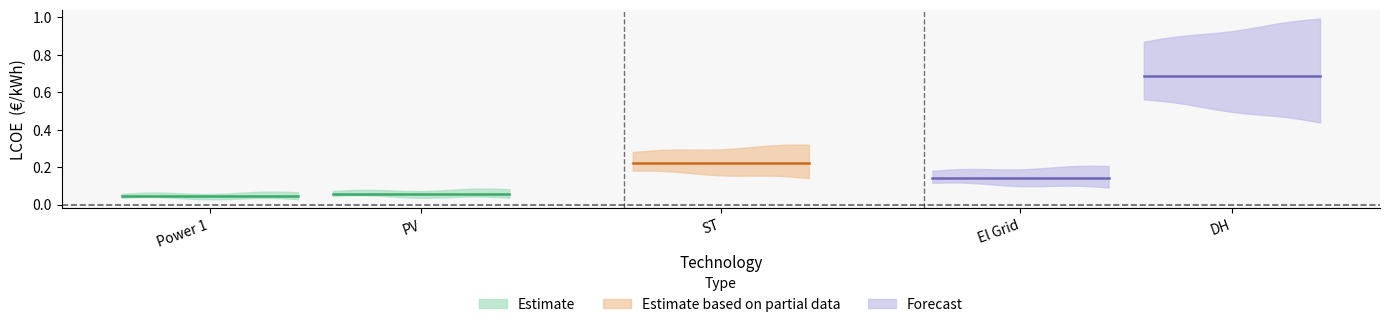

True or false: Power 1 and ST intersect in this chart.

False